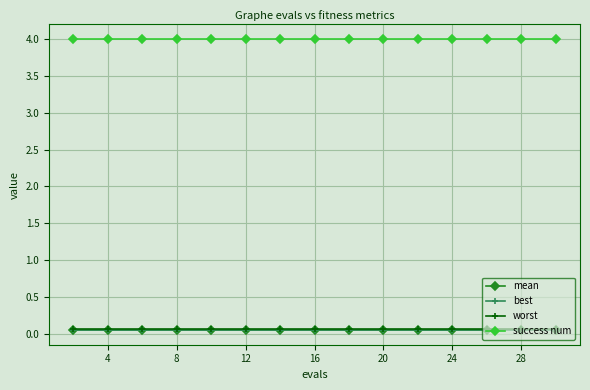

True or false: success num and mean intersect in this chart.

False